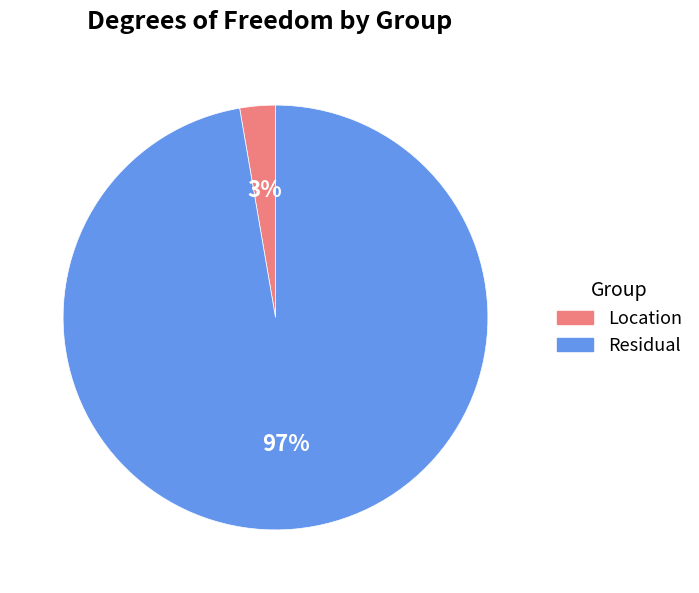

Does Residual account for over 50% of the chart?

Yes